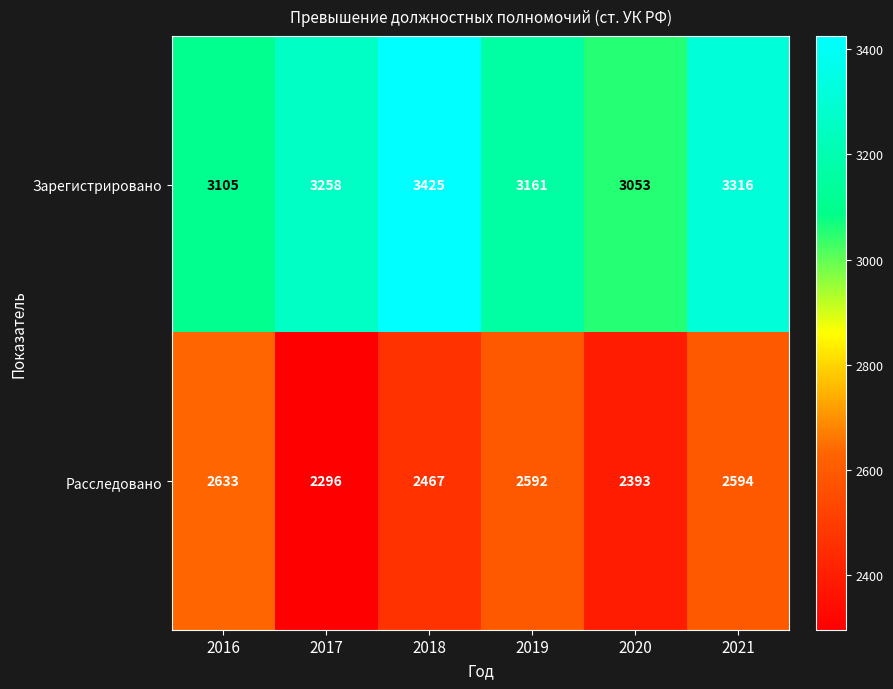

Where is Расследовано nearest to the value 2464?

2018